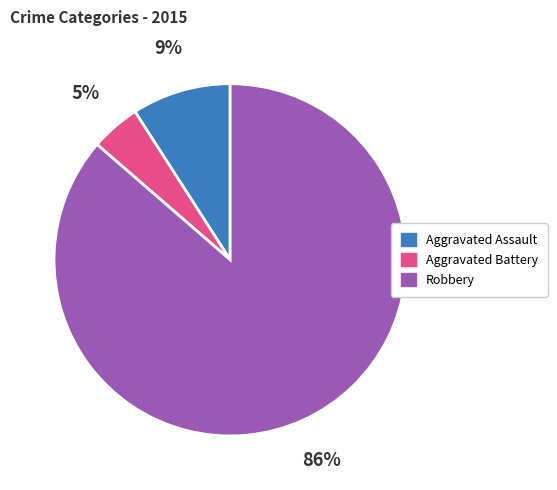

To the nearest percent, what percentage of the pie is Aggravated Assault?

9%